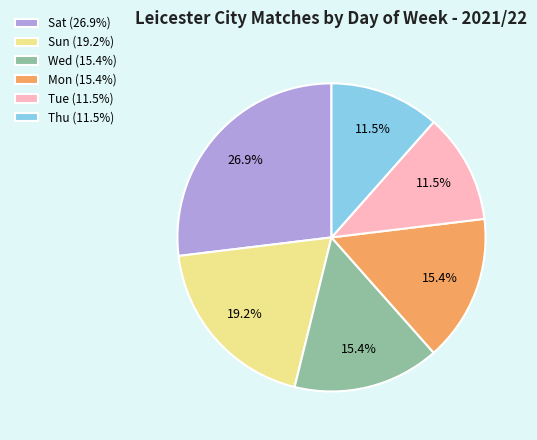

How many segments does this pie chart have?

6